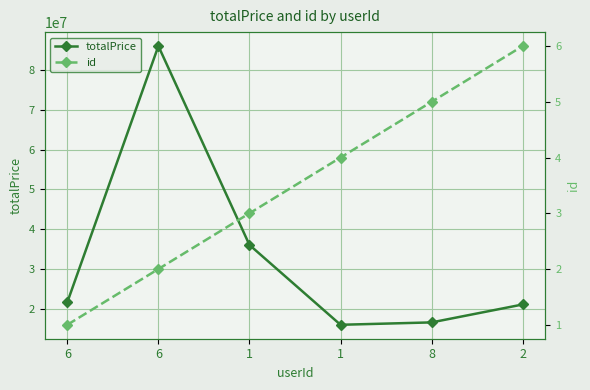

What is the difference between the totalPrice values at 6 and 2?

550000